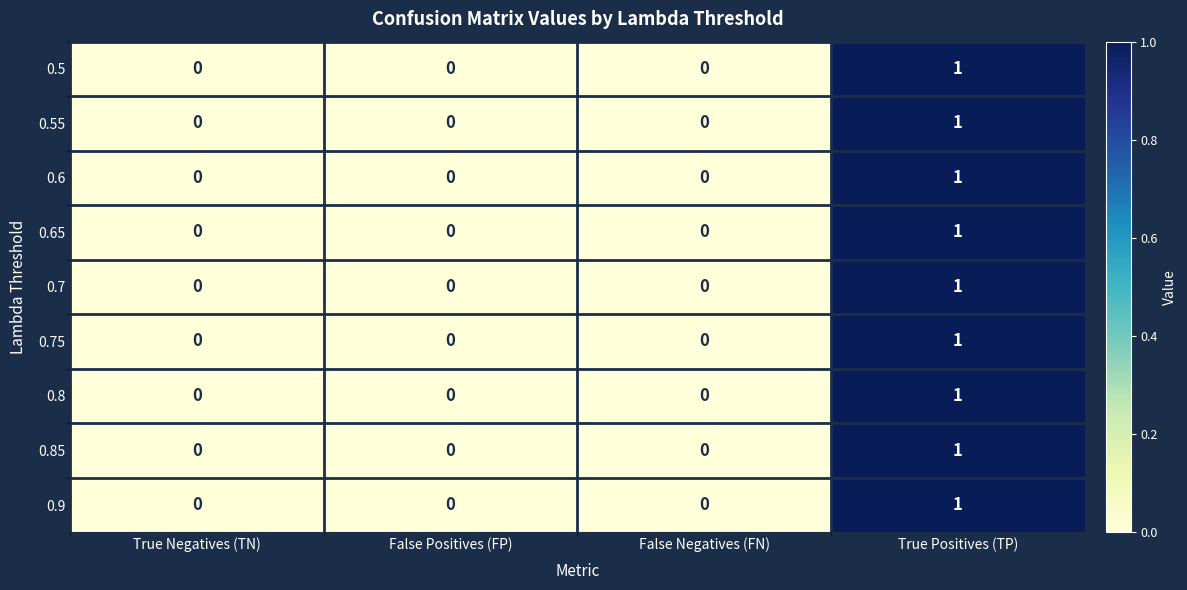

The 0.5 series shows 0 at True Negatives (TN). True or false?

True